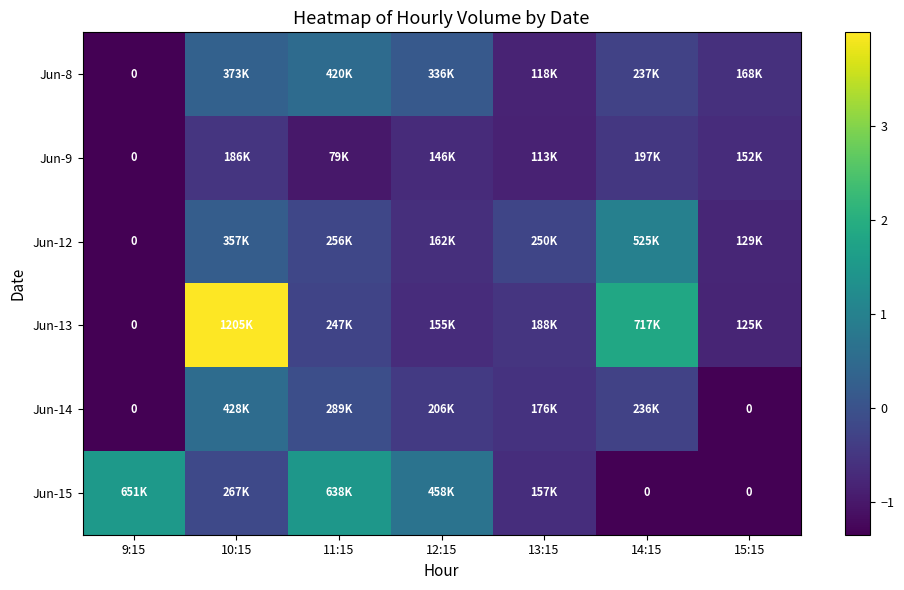

The Jun-9 series shows -0.4 at 12:15. True or false?

False